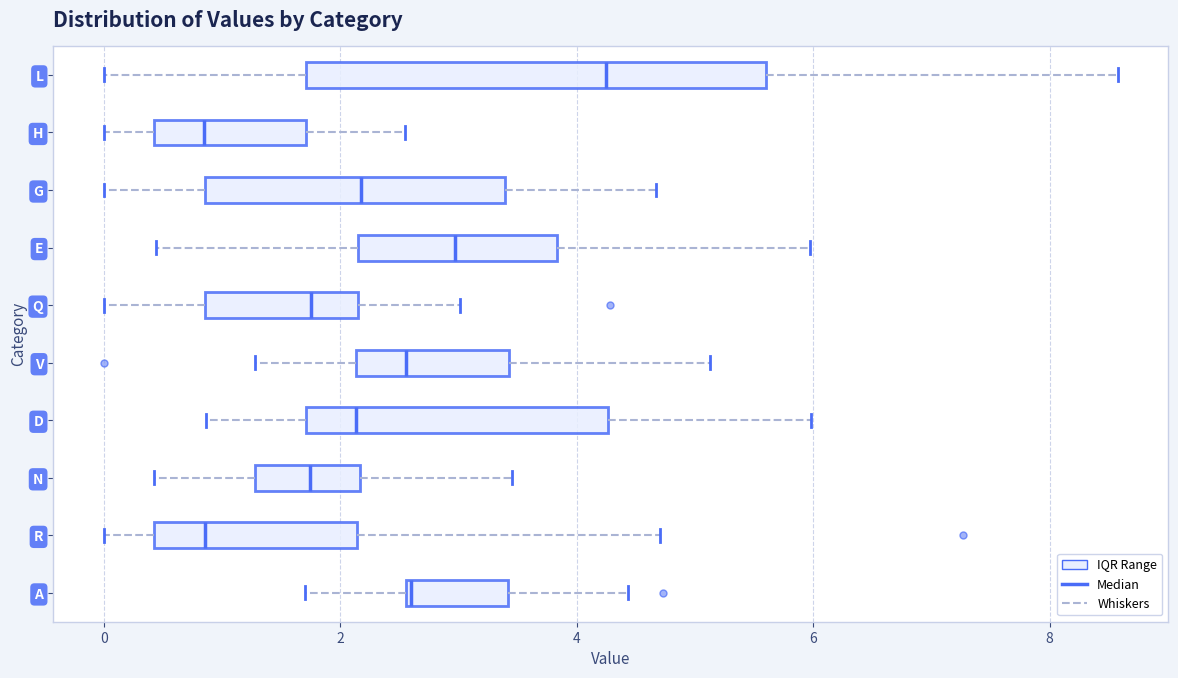

Reading bottom to top, transcribe this box plot: for each box, give where its median line is, the range the box spans, and where its two whiskers end, as read against the x-axis. The values are not printed on the chart, so give them approximately, as read against the axis.

A: median 2.6, box 2.6 to 3.4, whiskers 1.6 to 4.4
R: median 0.8, box 0.4 to 2.2, whiskers 0.0 to 4.8
N: median 1.8, box 1.2 to 2.2, whiskers 0.4 to 3.4
D: median 2.2, box 1.8 to 4.2, whiskers 0.8 to 6.0
V: median 2.6, box 2.2 to 3.4, whiskers 1.2 to 5.2
Q: median 1.8, box 0.8 to 2.2, whiskers 0.0 to 3.0
E: median 3.0, box 2.2 to 3.8, whiskers 0.4 to 6.0
G: median 2.2, box 0.8 to 3.4, whiskers 0.0 to 4.6
H: median 0.8, box 0.4 to 1.8, whiskers 0.0 to 2.6
L: median 4.2, box 1.8 to 5.6, whiskers 0.0 to 8.6